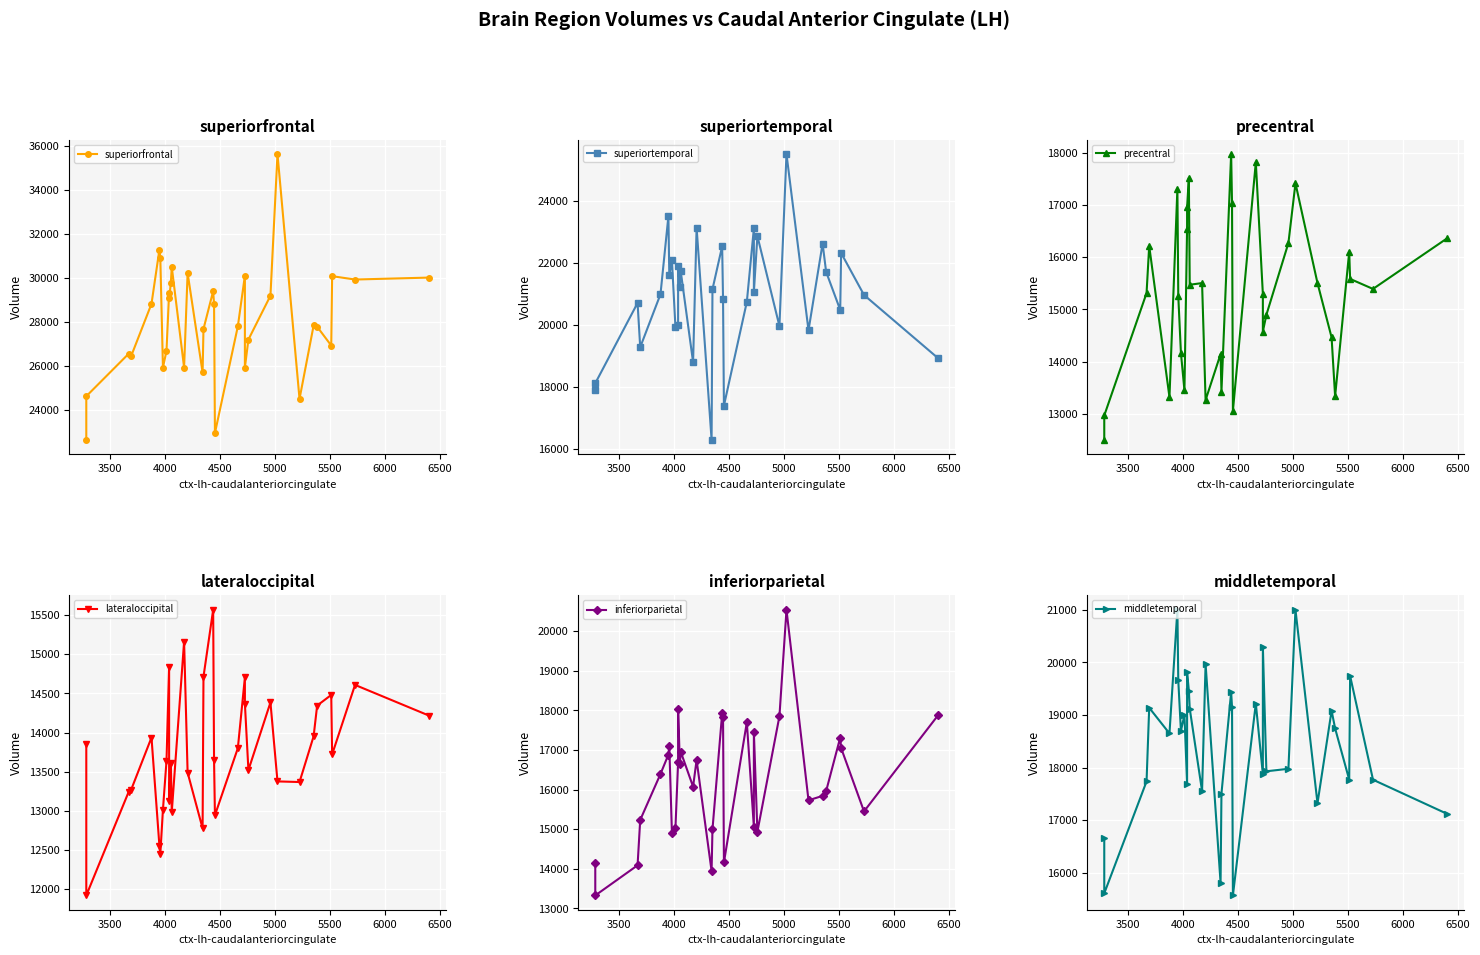

Reading left to right, transcribe all the data shown in this chart.

superiorfrontal: 22656	24632	26560	26464	28832	31296	30920	25936	26688	29336	29080	29784	30512	25936	30232	25712	27688	29408	28832	22960	27808	30112	25936	27208	29200	35640	24512	27848	27792	26936	30088	29936	30024
superiortemporal: 17888	18120	20704	19280	20984	23496	21600	22072	19920	19984	21888	21224	21720	18800	23128	16304	21144	22528	20832	17400	20736	23104	21056	22856	19960	25496	19824	22616	21704	20480	22312	20960	18928
precentral: 12504	12968	15312	16216	13320	17312	15256	14168	13448	16544	16952	17520	15472	15504	13264	14144	13424	17976	17032	13056	17816	15296	14576	14896	16272	17416	15504	14464	13336	16104	15584	15392	16360
lateraloccipital: 13856	11920	13240	13272	13936	12552	12448	13016	13632	14840	13120	13608	12984	15160	13488	12776	14712	15568	13648	12944	13800	14704	14368	13520	14384	13376	13368	13952	14344	14480	13720	14608	14216
inferiorparietal: 14152	13328	14088	15232	16392	16880	17104	14896	15040	16688	18040	16632	16952	16072	16744	13944	14992	17920	17832	14160	17696	15056	17440	14936	17848	20536	15728	15840	15960	17312	17048	15448	17872
middletemporal: 16656	15608	17736	19136	18648	21000	19656	18696	19000	17696	19808	19464	19120	17552	19968	15808	17504	19432	19152	15568	19216	17872	20296	17928	17976	21000	17320	19080	18744	17768	19744	17768	17120